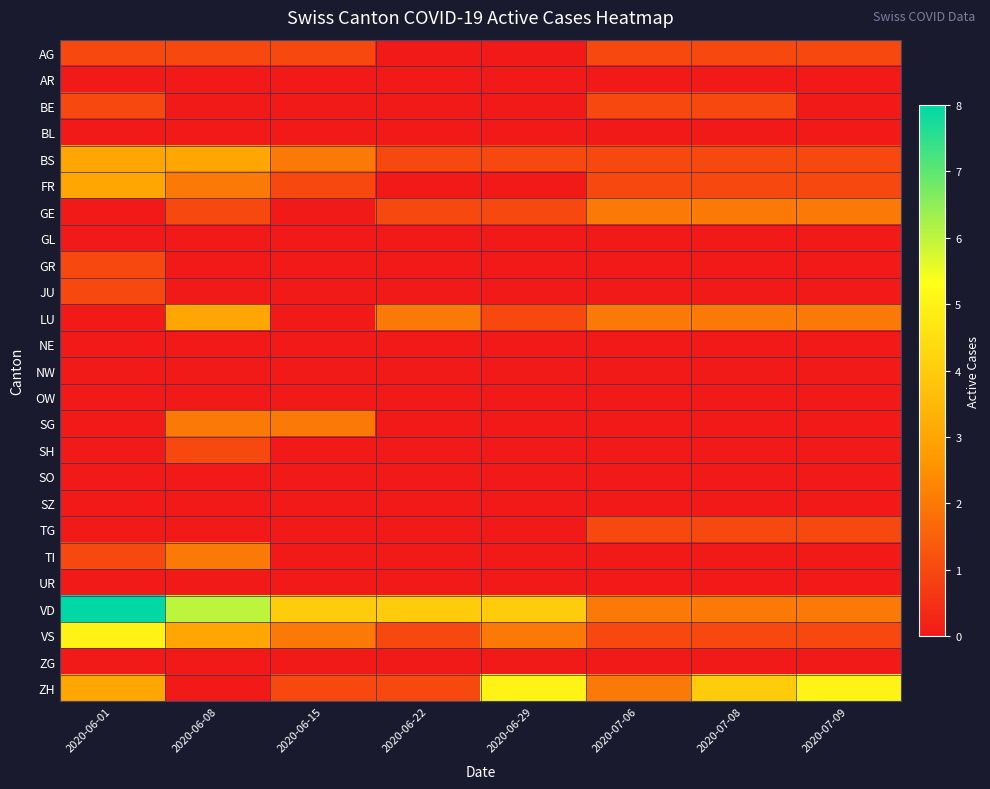

What is the total value across all series at 2020-06-08?

24